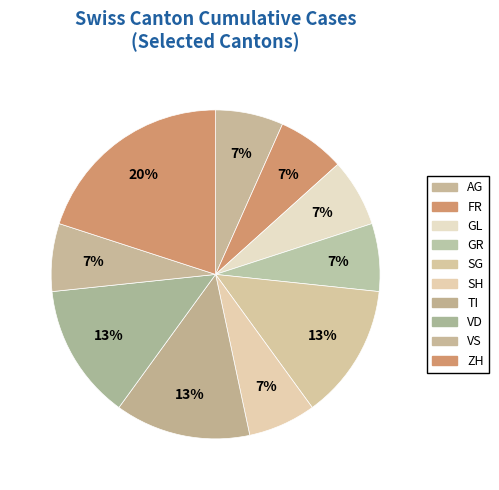

Which slice is the largest?

ZH